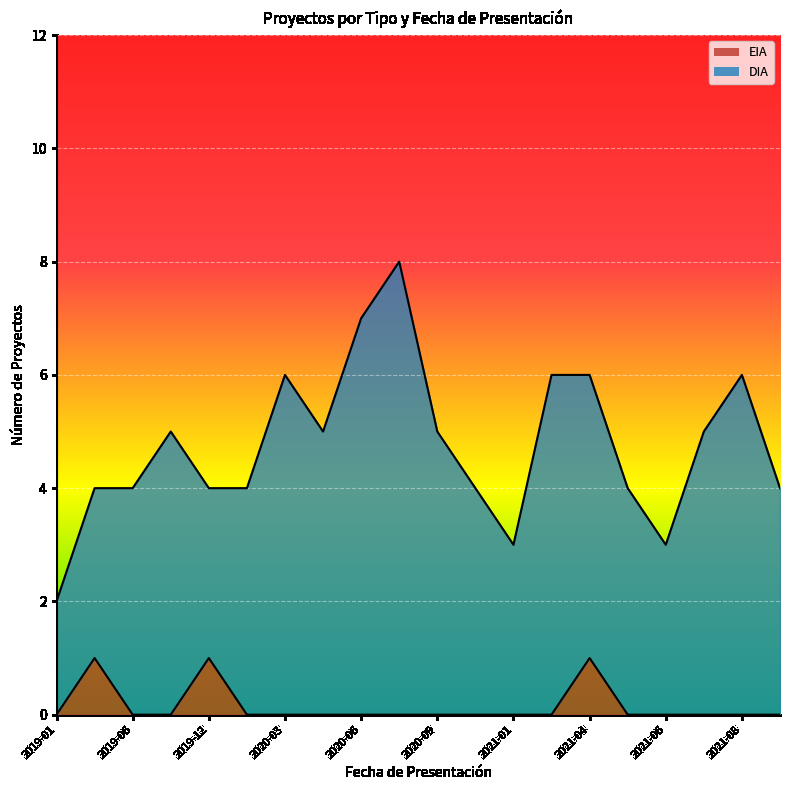

True or false: the data shows 0 at 2020-10.

True